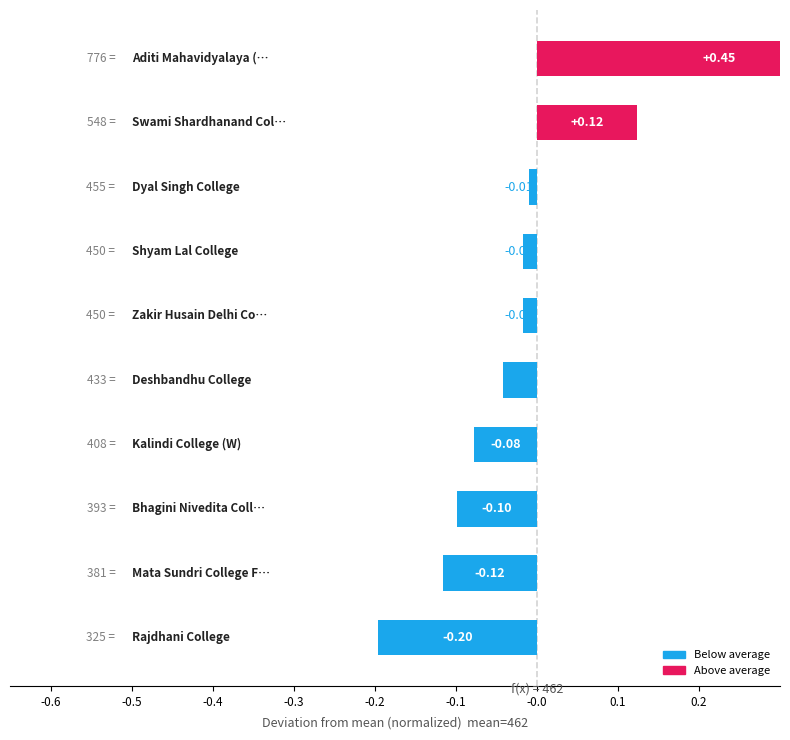

What is the smallest value displayed?

-0.2